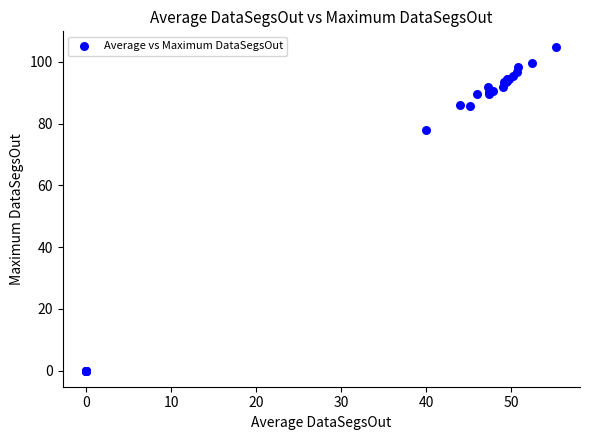

What Y value in the scatter plot is closest to 52?

78.0